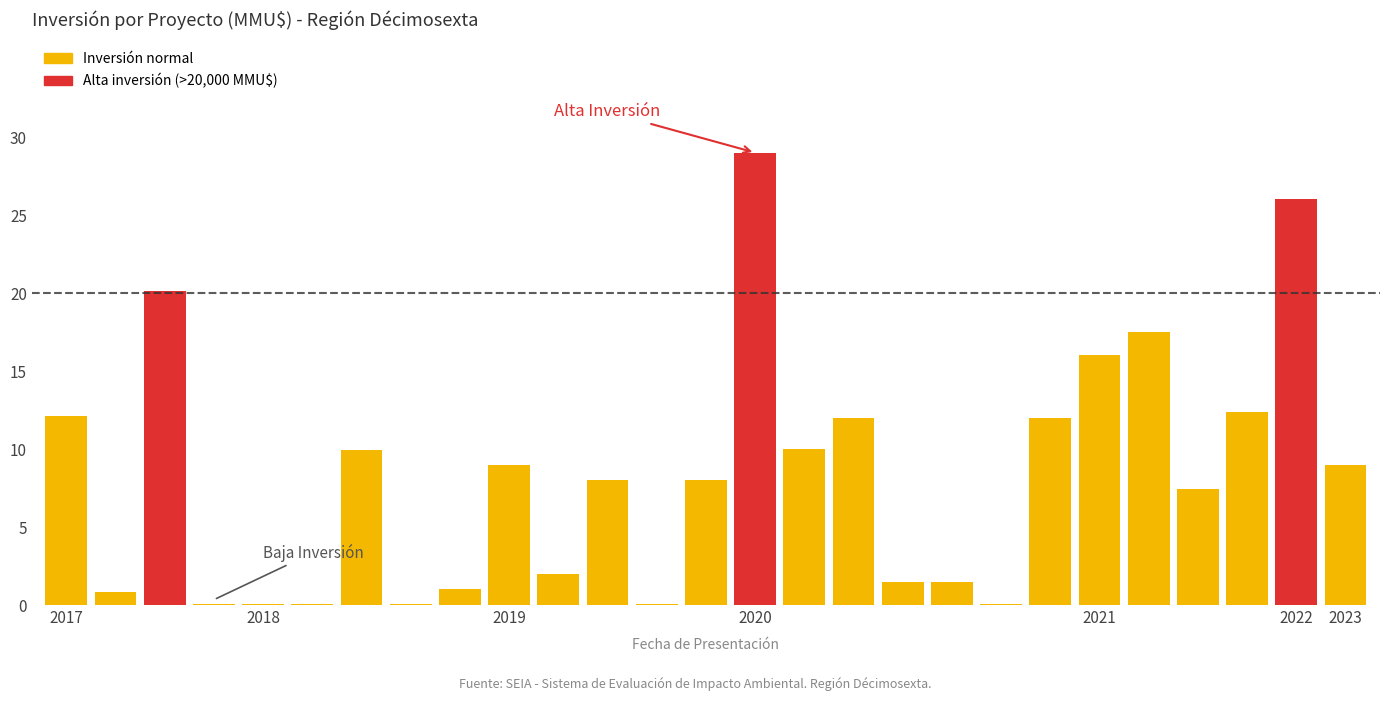

What is the greatest value displayed?

29.0